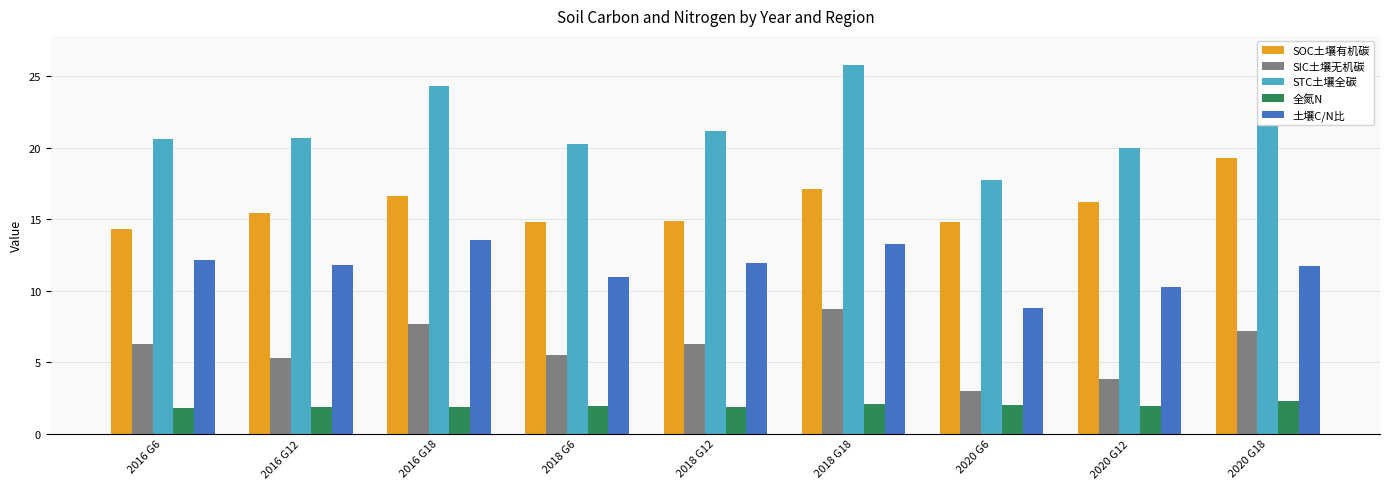

Reading left to right, list all the values displayed in this chart.

SOC土壤有机碳: 2016 G6=14.3	2016 G12=15.4	2016 G18=16.6	2018 G6=14.8	2018 G12=14.9	2018 G18=17.1	2020 G6=14.8	2020 G12=16.2	2020 G18=19.3
SIC土壤无机碳: 2016 G6=6.3	2016 G12=5.3	2016 G18=7.7	2018 G6=5.5	2018 G12=6.2	2018 G18=8.7	2020 G6=3.0	2020 G12=3.8	2020 G18=7.2
STC土壤全碳: 2016 G6=20.6	2016 G12=20.7	2016 G18=24.3	2018 G6=20.3	2018 G12=21.2	2018 G18=25.8	2020 G6=17.8	2020 G12=20.0	2020 G18=26.5
全氮N: 2016 G6=1.8	2016 G12=1.8	2016 G18=1.9	2018 G6=1.9	2018 G12=1.9	2018 G18=2.1	2020 G6=2.0	2020 G12=1.9	2020 G18=2.2
土壤C/N比: 2016 G6=12.1	2016 G12=11.8	2016 G18=13.6	2018 G6=11.0	2018 G12=11.9	2018 G18=13.3	2020 G6=8.8	2020 G12=10.3	2020 G18=11.8